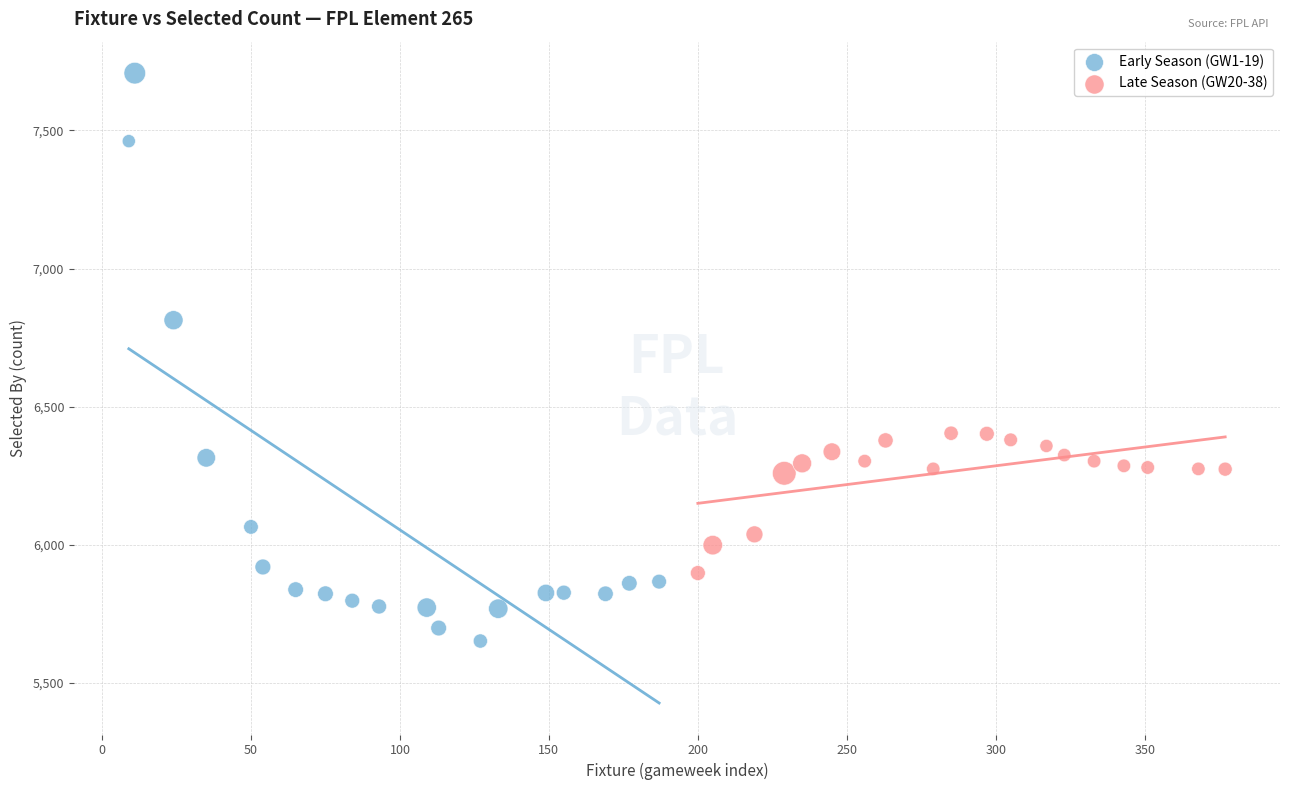

Which series has the widest spread of Y values?

Early Season (GW1-19)